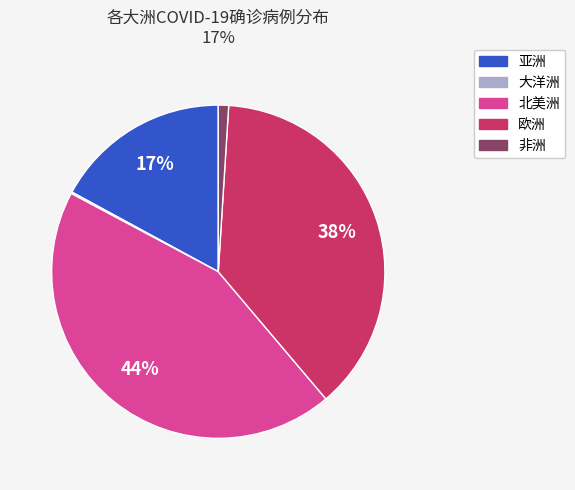

To the nearest percent, what percentage of the pie is 亚洲?

17%